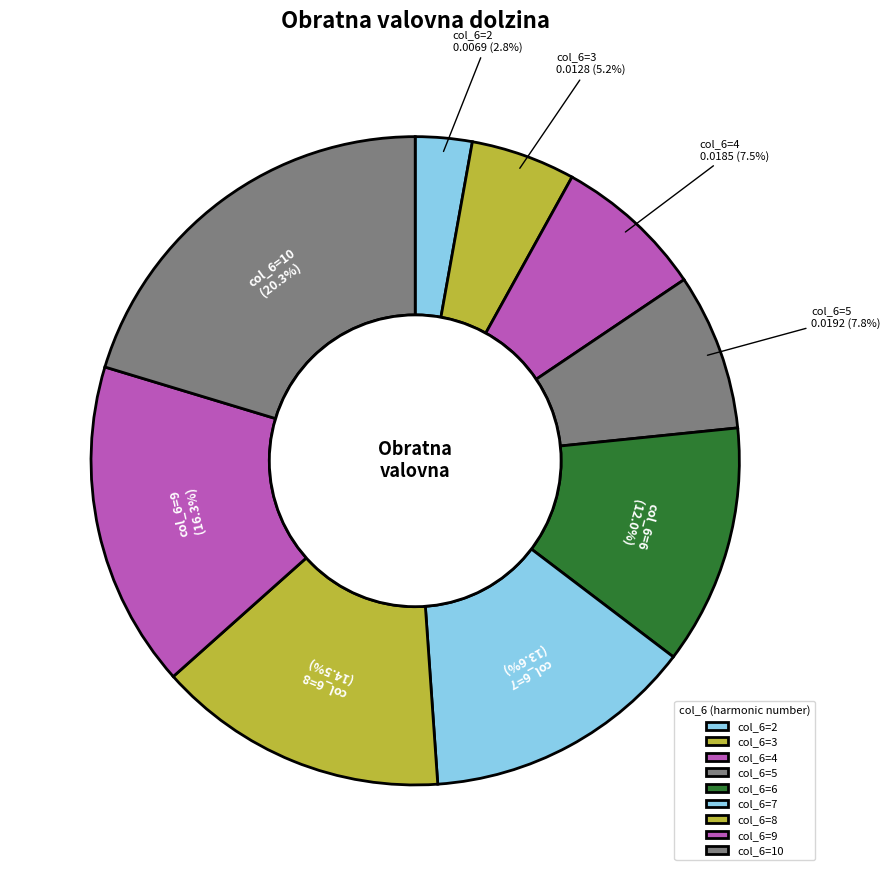

Count the number of slices in the pie.

9